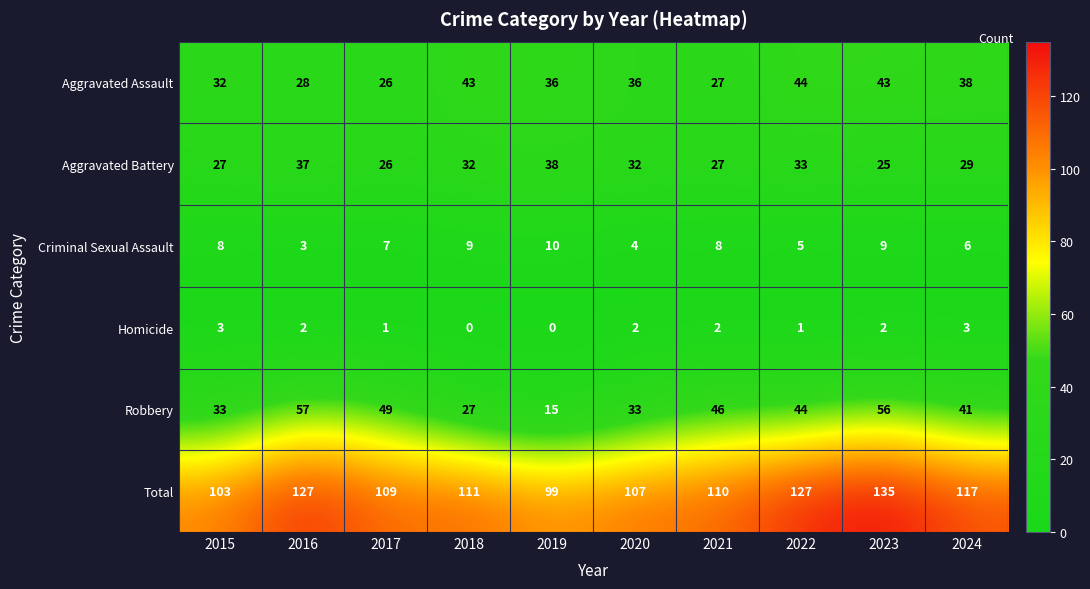

What is the difference between the second highest and second lowest values in the Criminal Sexual Assault series?

5